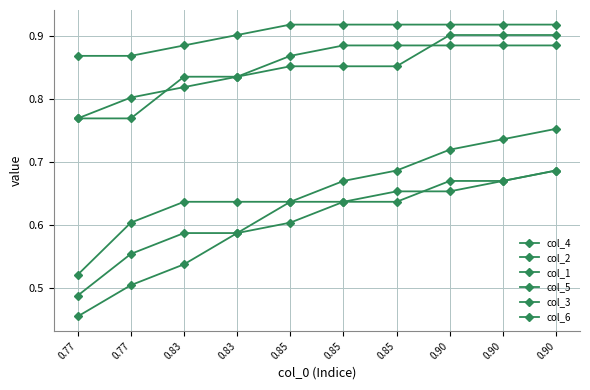

Count the number of data series in this chart.

6